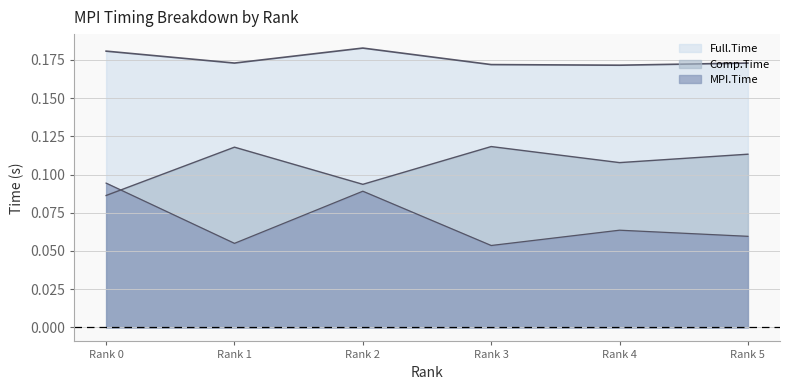

Rank the series by their average value, from lowest to highest.

MPI.Time, Comp.Time, Full.Time